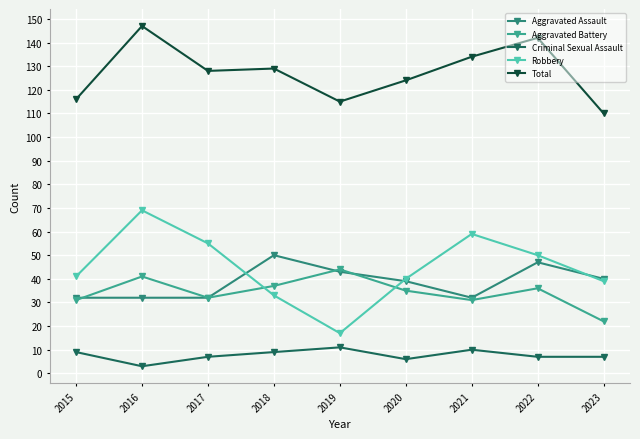

Which category has the lowest value in the Criminal Sexual Assault series?

2016